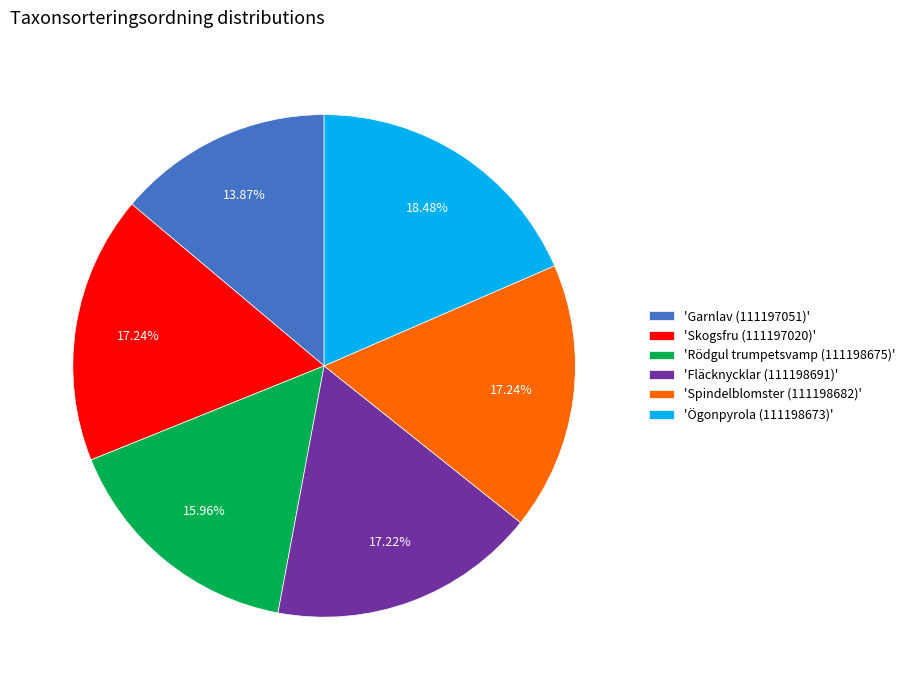

What is the ratio of the value at 'Spindelblomster (111198682)' to the value at 'Skogsfru (111197020)'?

1.0